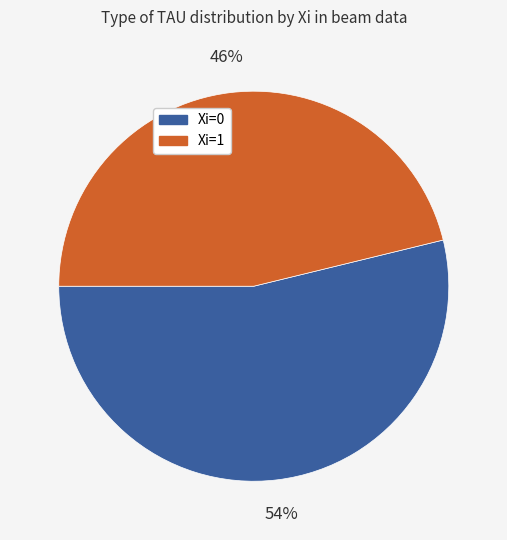

To the nearest percent, what percentage of the pie is Xi=0?

54%